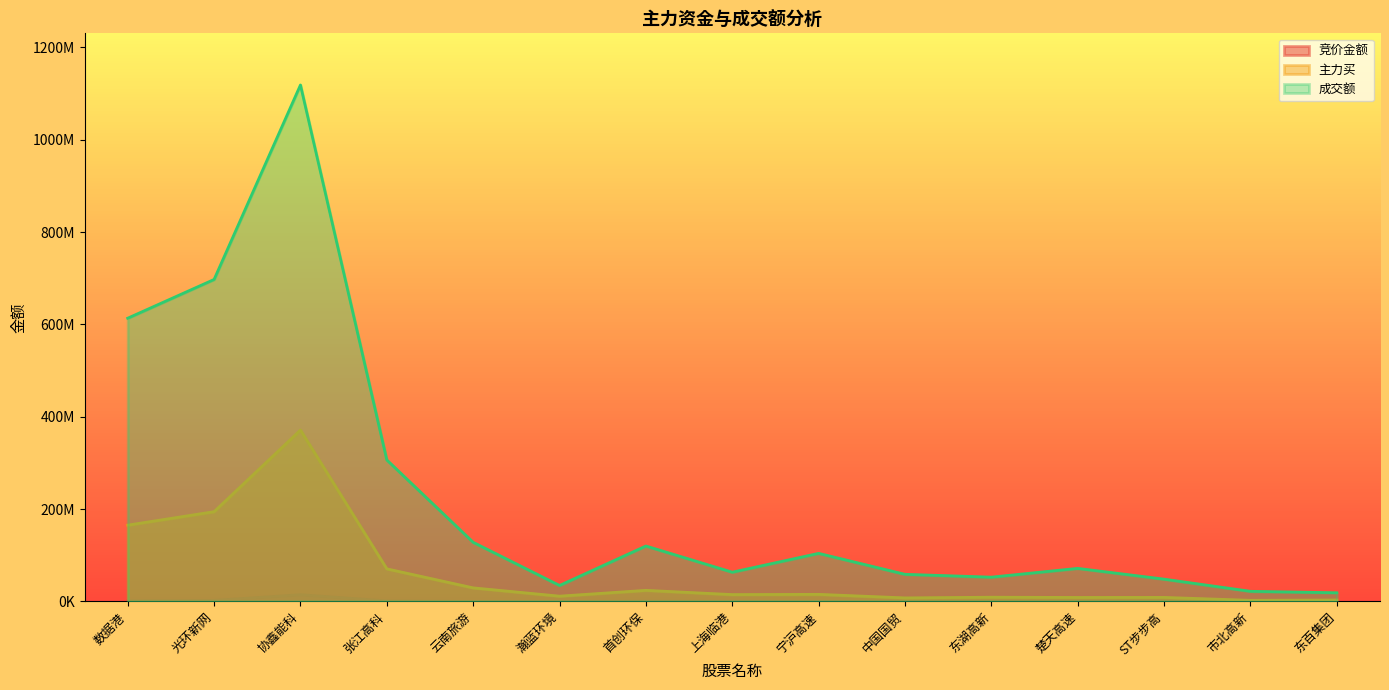

How many data points does each series have?

15